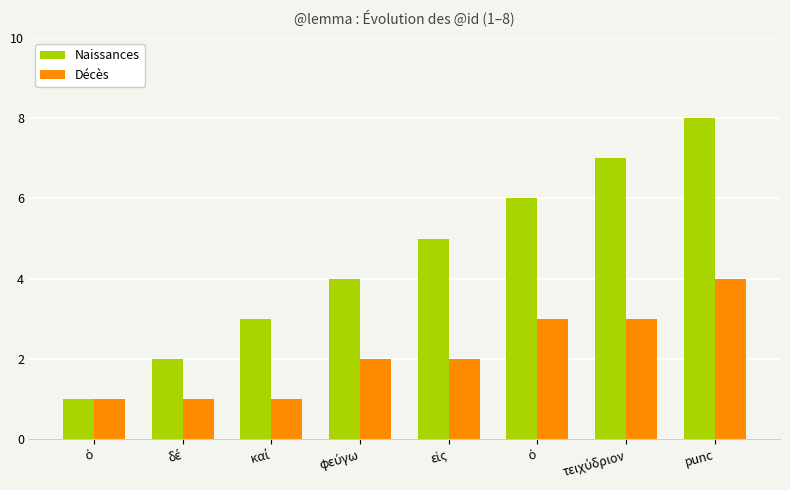

At how many categories does at least one series exceed 1?

7